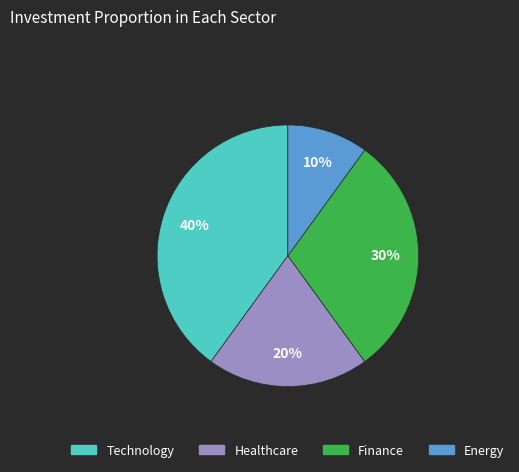

Is there any slice that represents more than half of the pie?

No